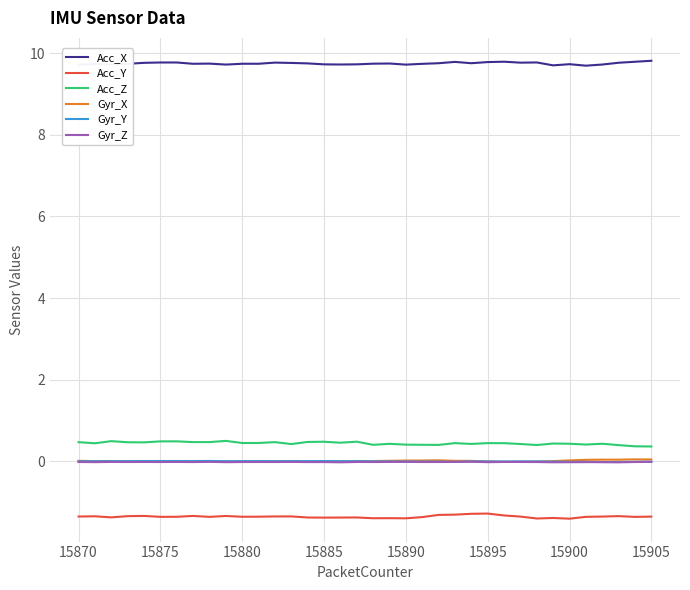

True or false: Gyr_X and Acc_Z cross at least once.

False